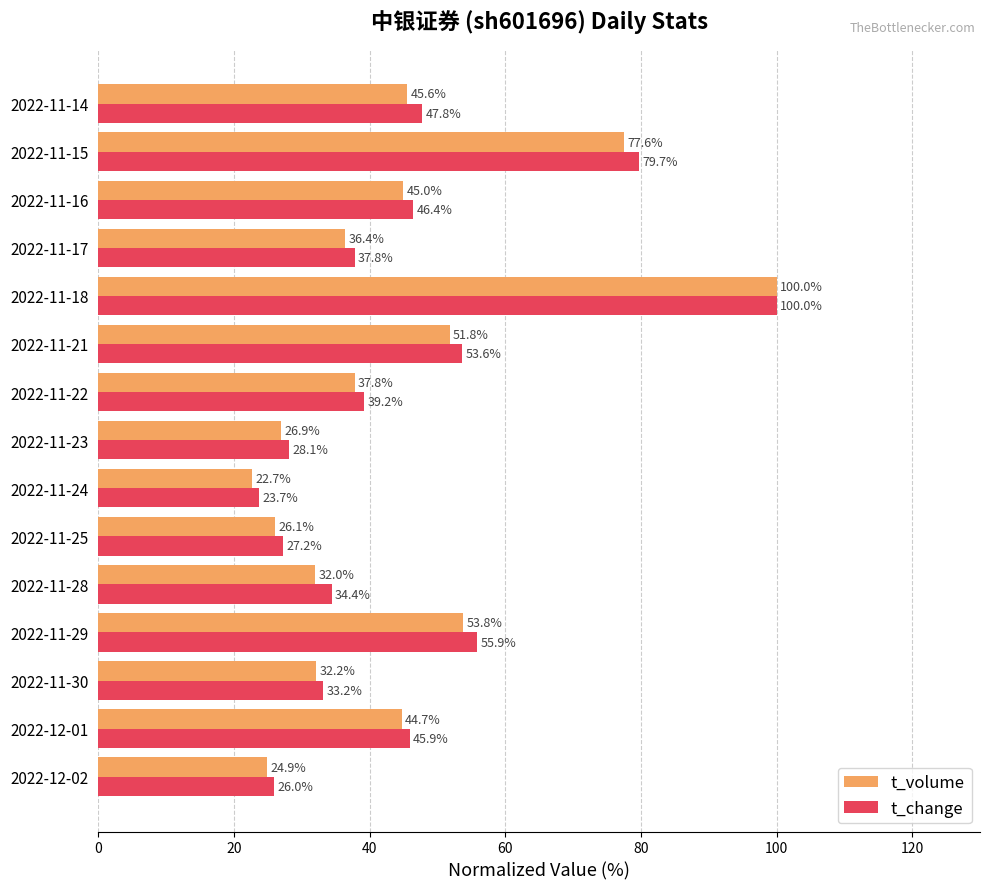

How many series are shown in this chart?

2